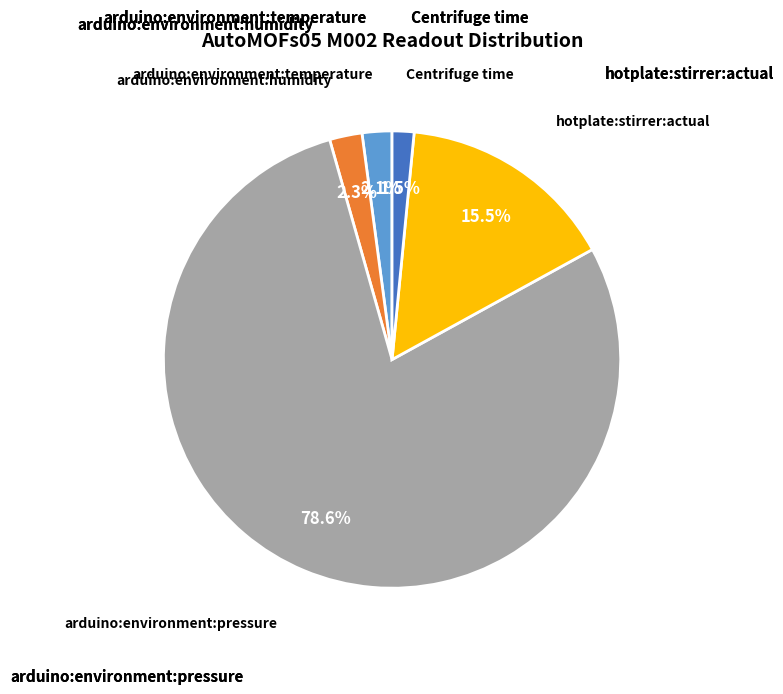

Is there a majority slice in this chart?

Yes